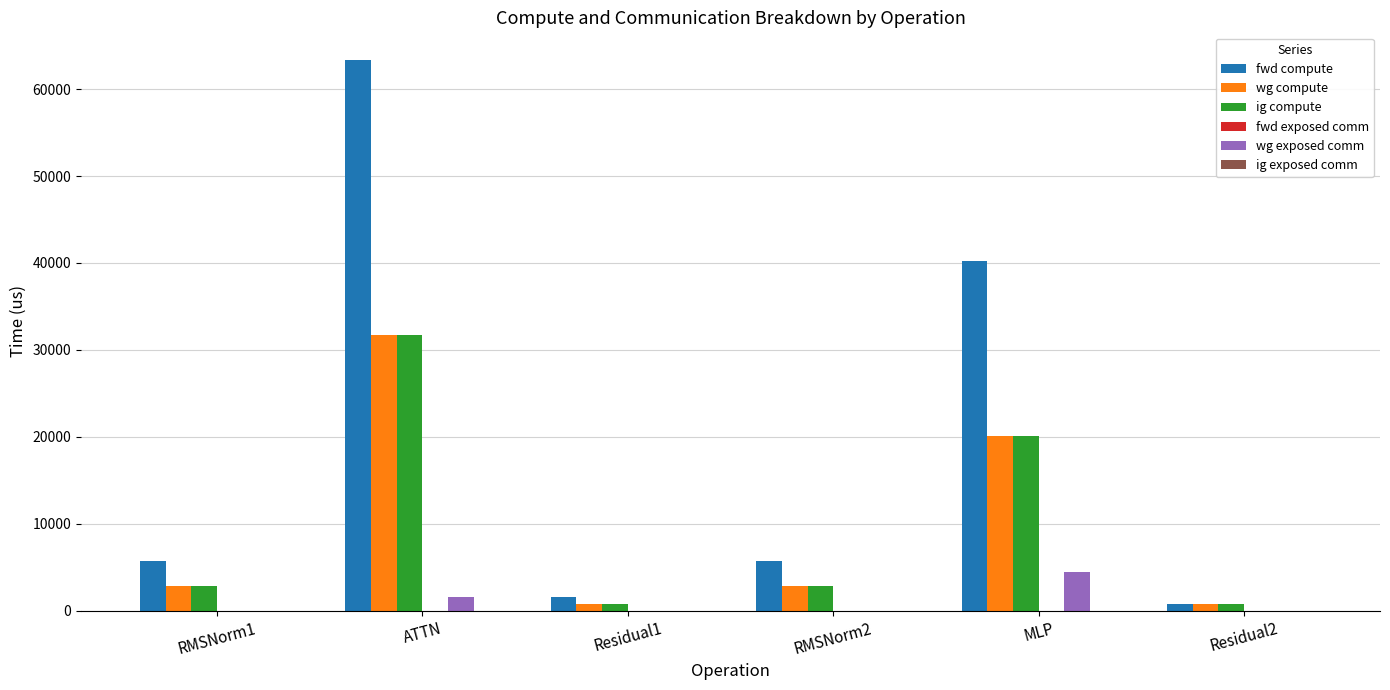

What is the average value of the wg compute series?

9847.7